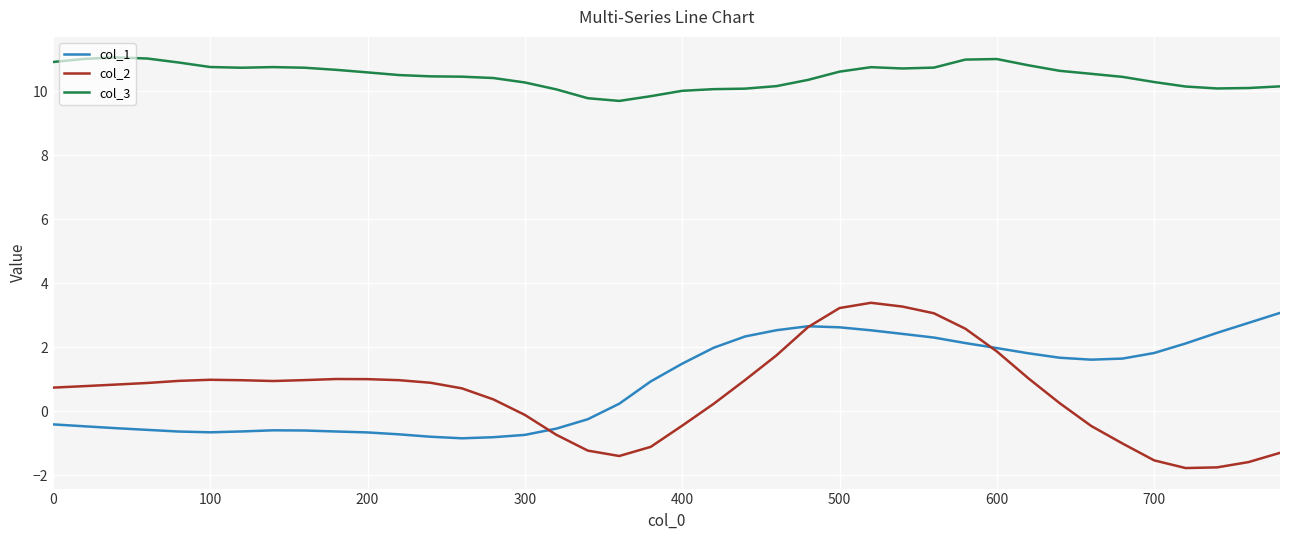

How many intersections are there between col_1 and col_2?

3